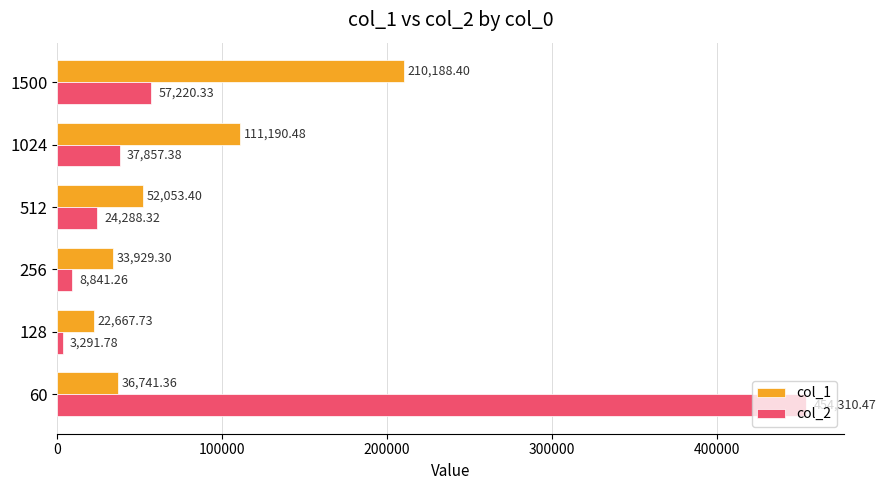

Rank the categories by col_2 value from lowest to highest.

128, 256, 512, 1024, 1500, 60